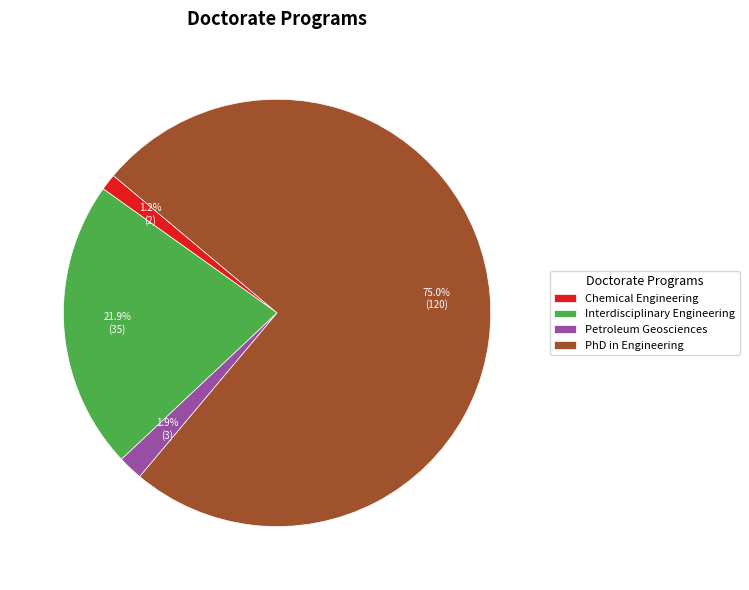

Is the sum of Interdisciplinary Engineering and PhD in Engineering greater than half?

Yes